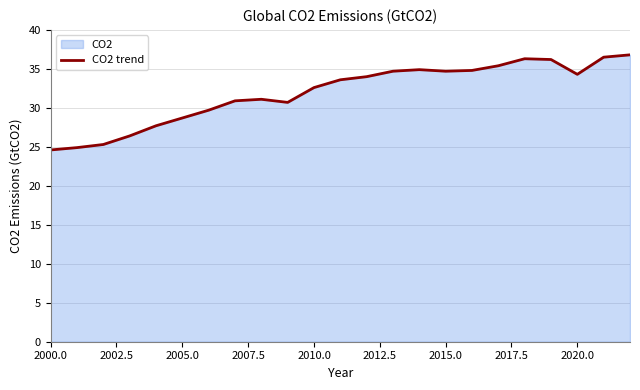

True or false: the data has more than 0 interior local peaks.

True